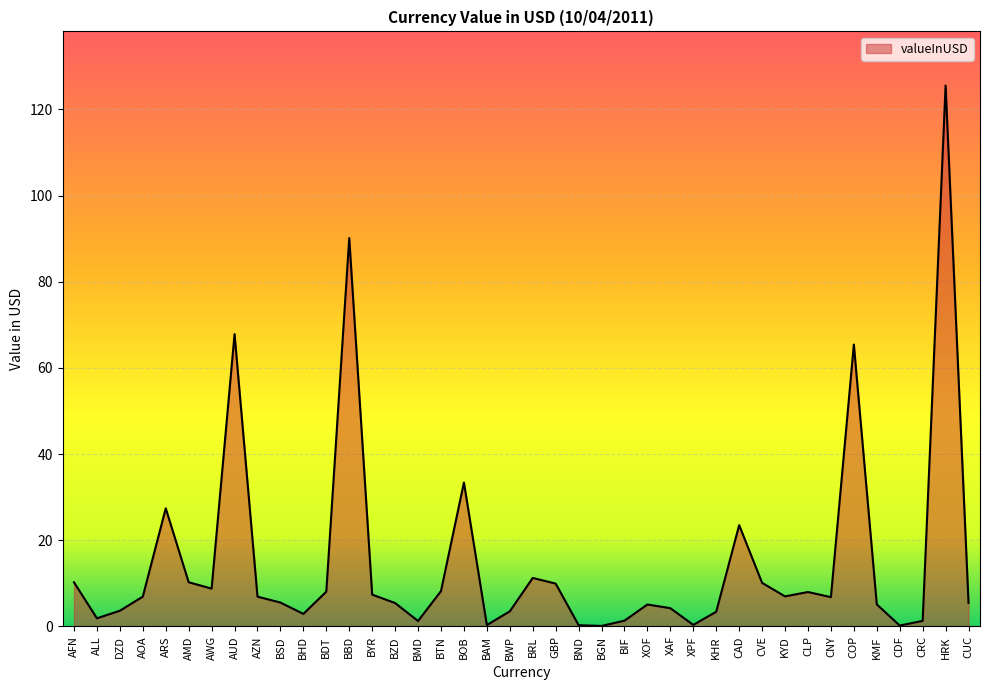

Approximately how many times larger is the value at XOF compared to KMF?

1.0